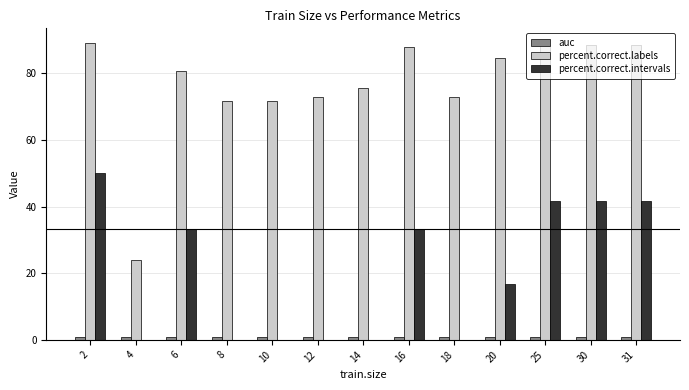

Are the bars horizontal?

No